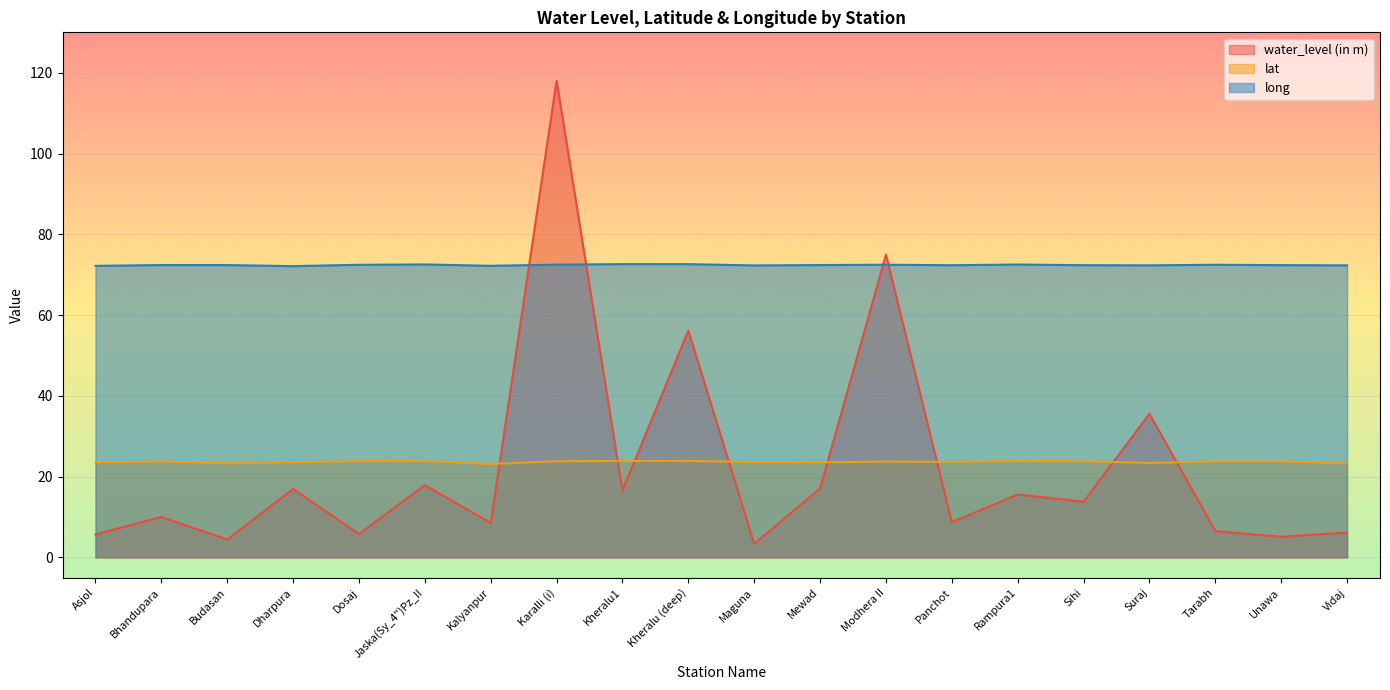

What is the difference between the highest and lowest values at Bhandupara?

62.4